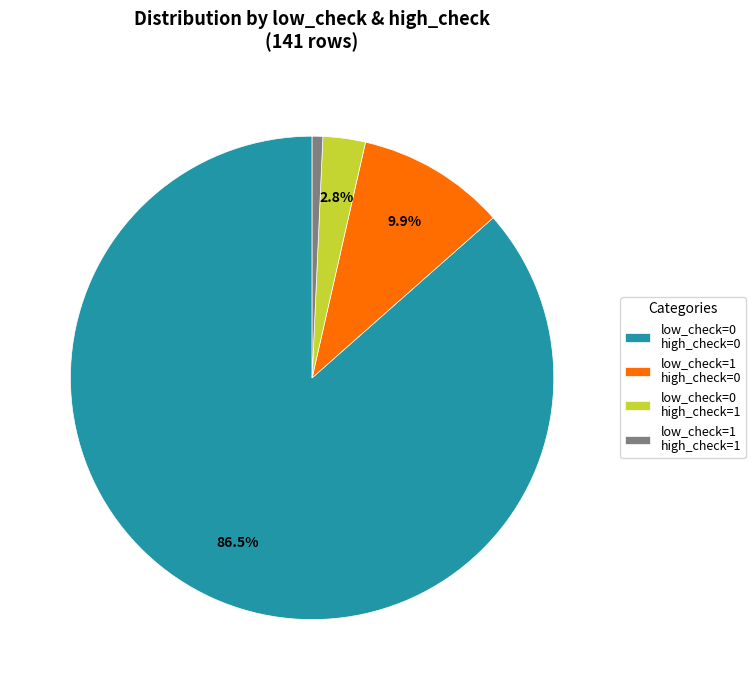

What is the majority slice?

low_check=0 high_check=0